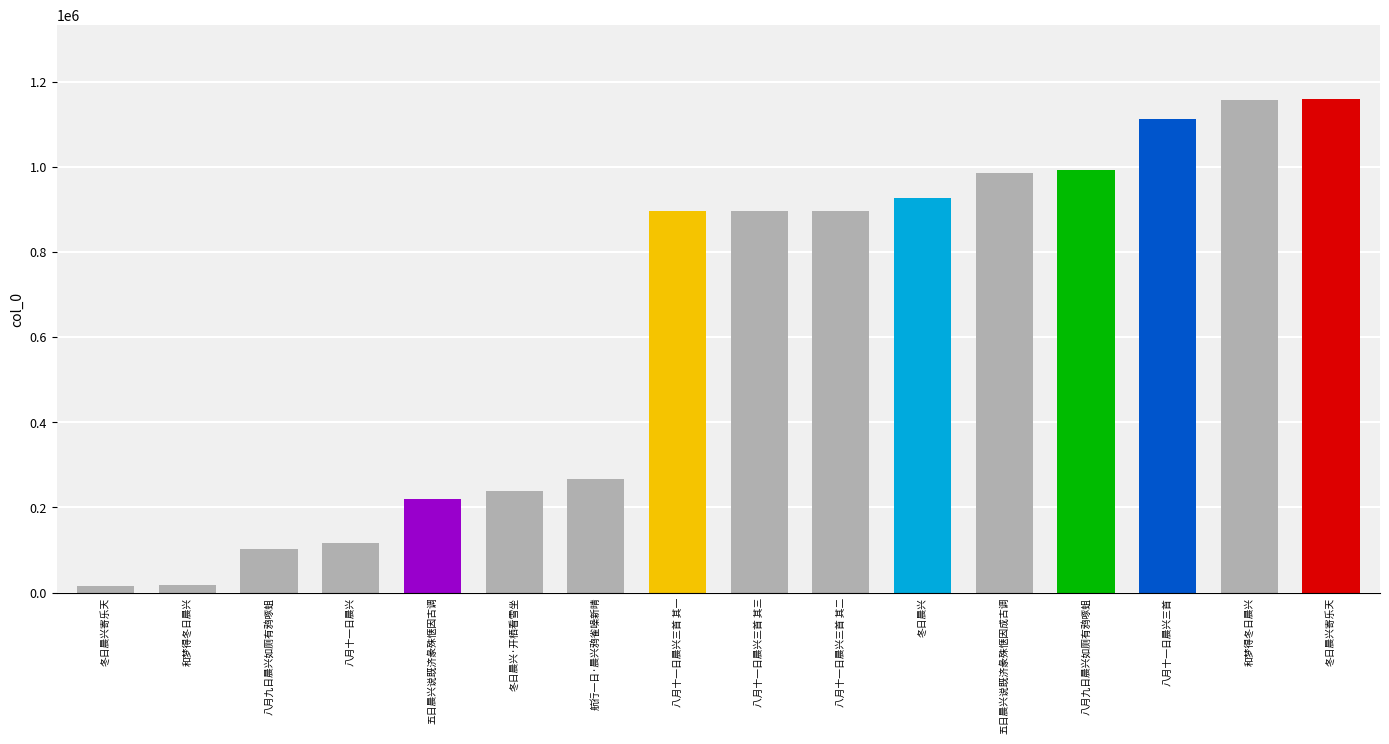

What is the difference between the second highest and minimum values?

1141272